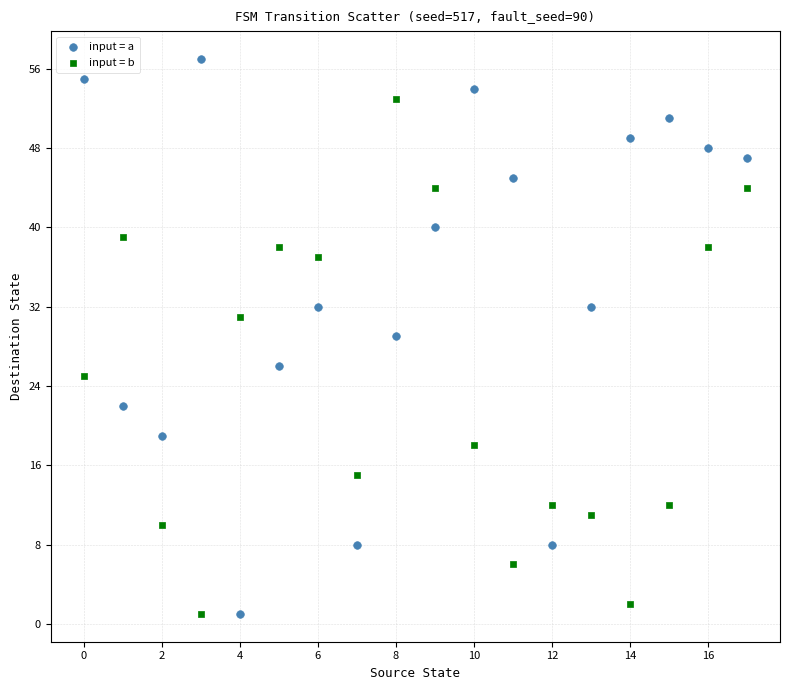

Which series contains the highest Y value?

input = a